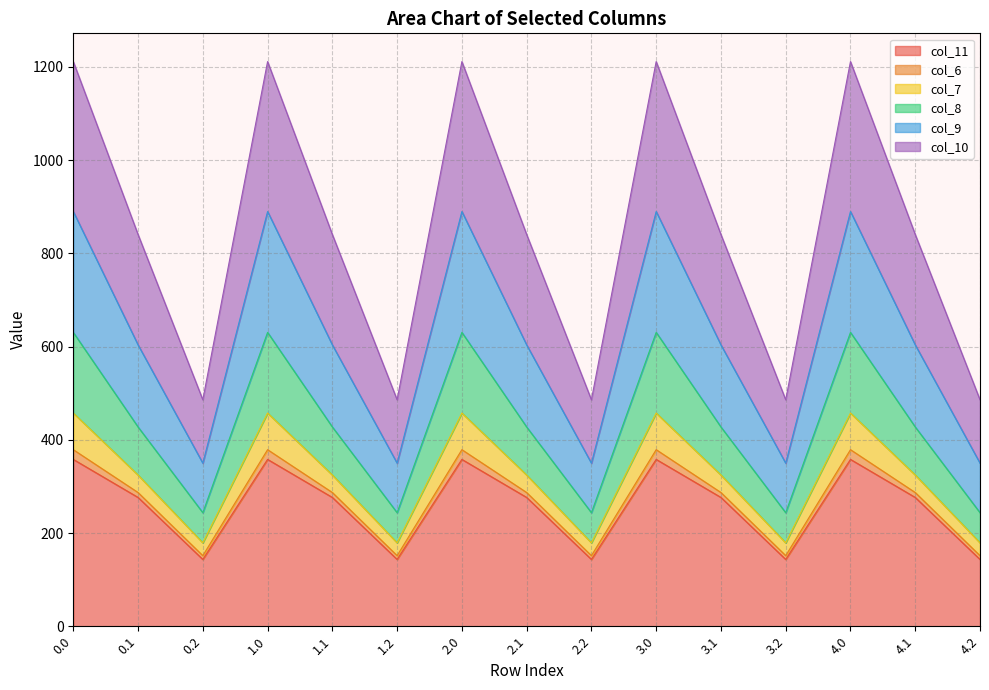

What is the difference between the second highest and minimum values in the col_11 series?

214.6